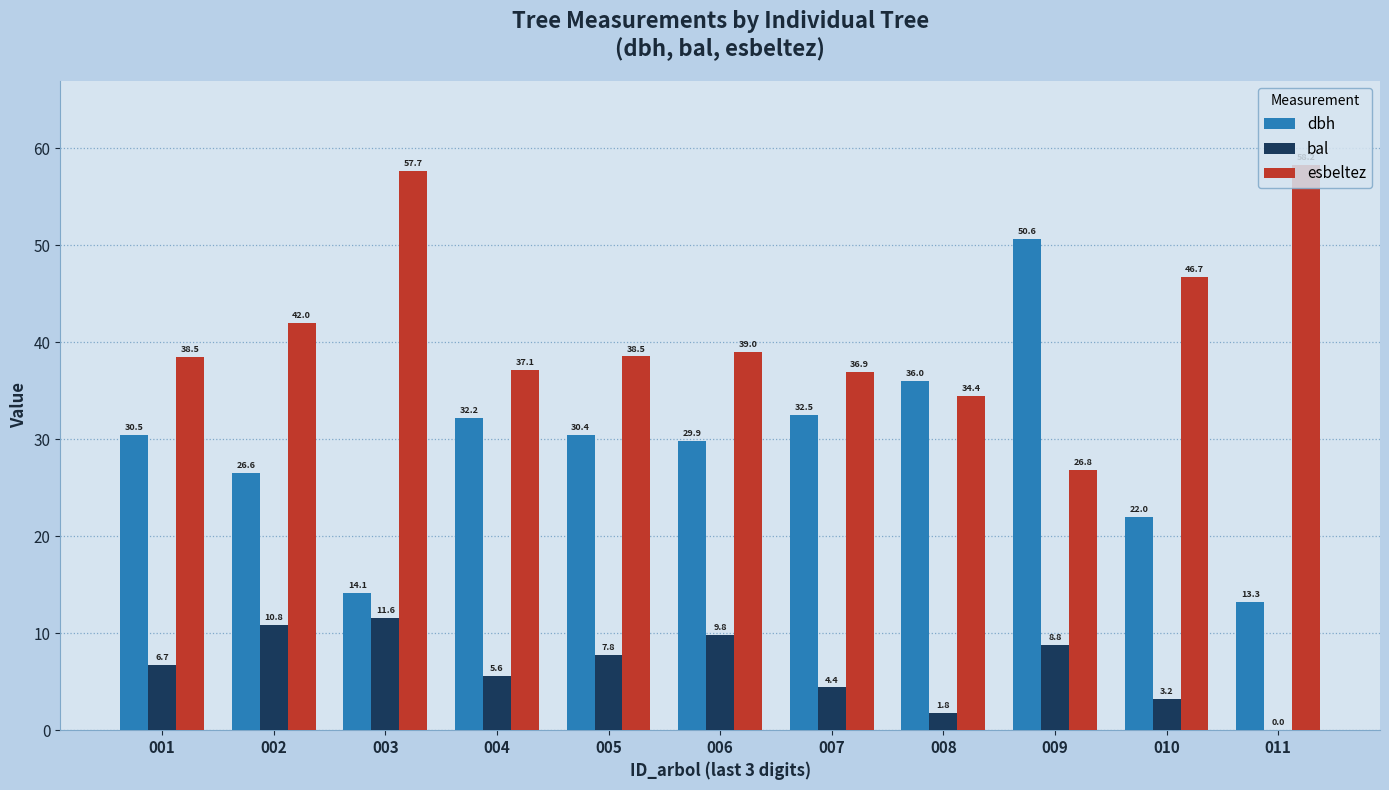

What is the difference between the dbh values at 005 and 011?

17.2